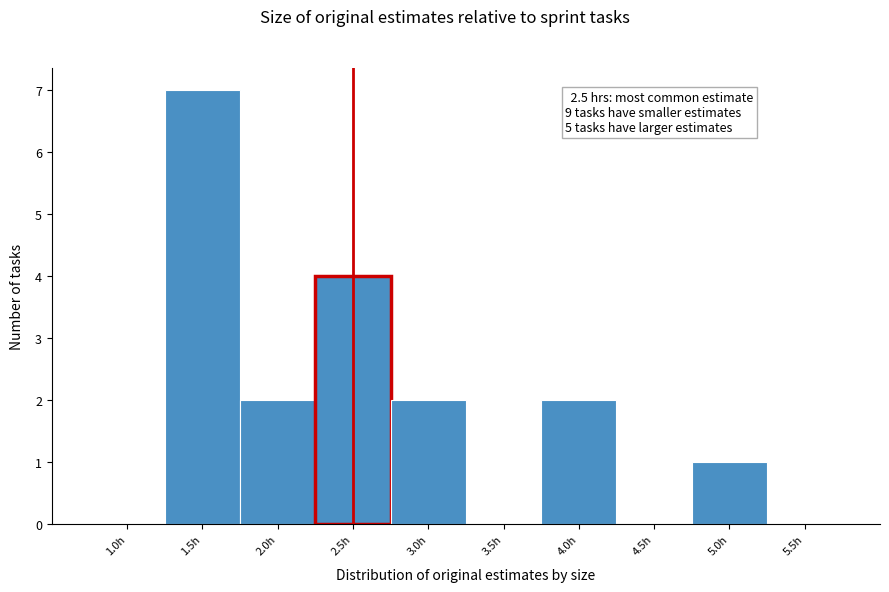

Which range on the x-axis has the tallest bar?

1.25 to 1.75